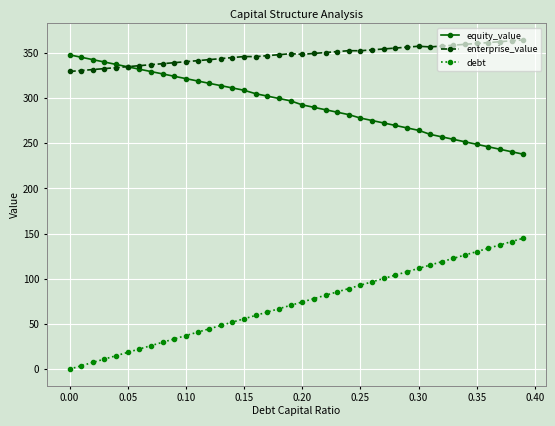

Which series has the largest total across all categories?

enterprise_value